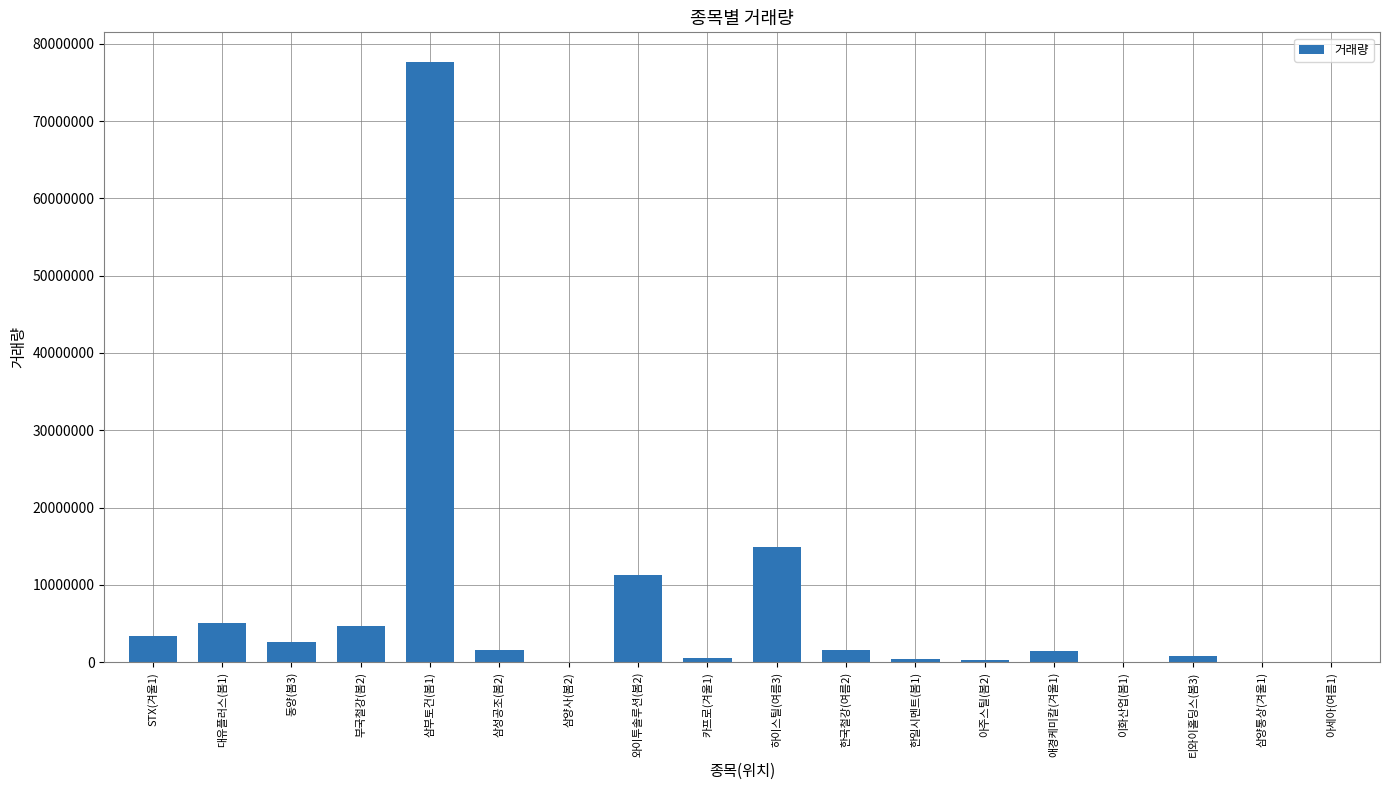

The value at 와이투솔루션(봄2) is 11256641. True or false?

True